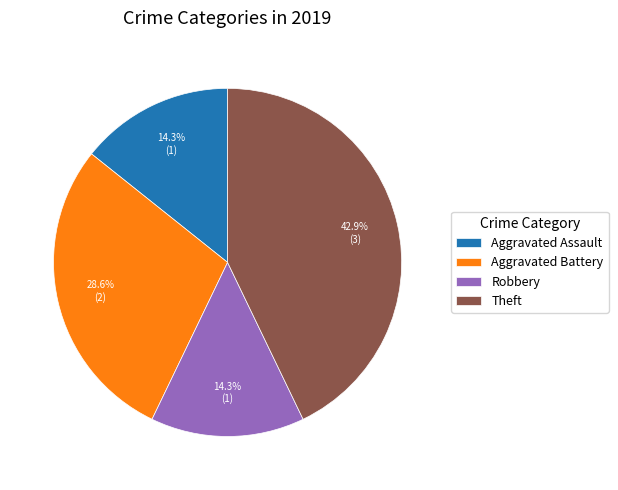

What is the largest slice in the pie chart?

Theft